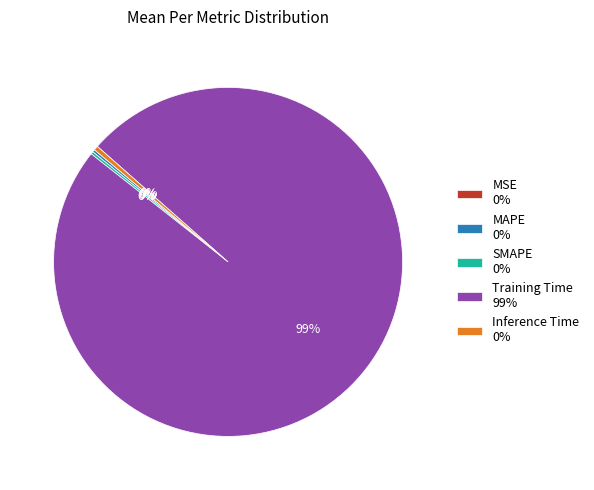

True or false: Inference Time 0% accounts for 0% of the total.

True